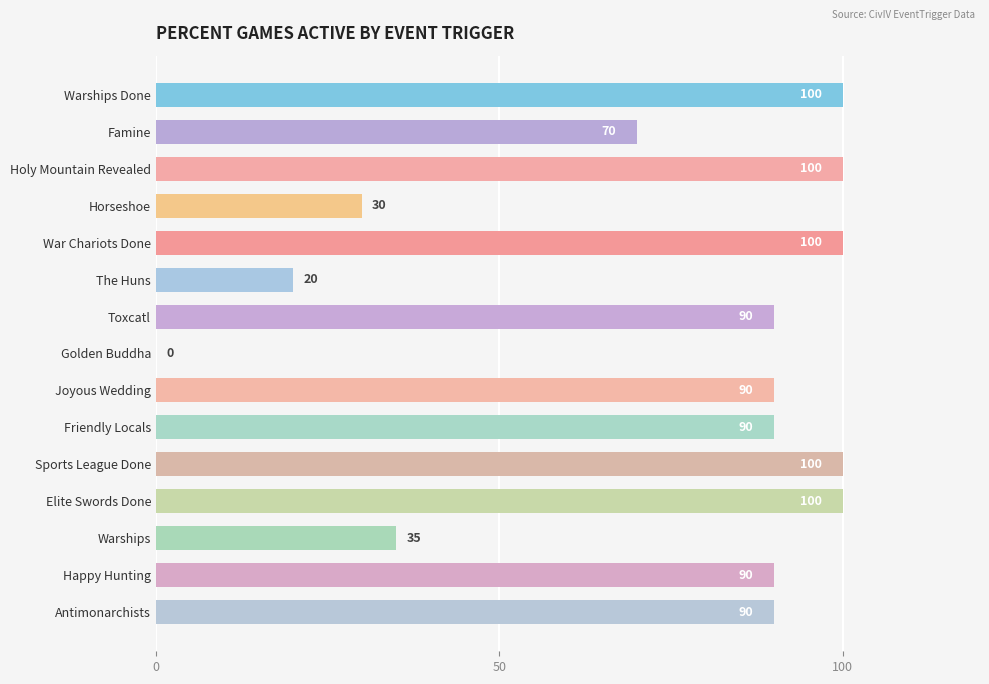

True or false: the data shows 57 at Toxcatl.

False